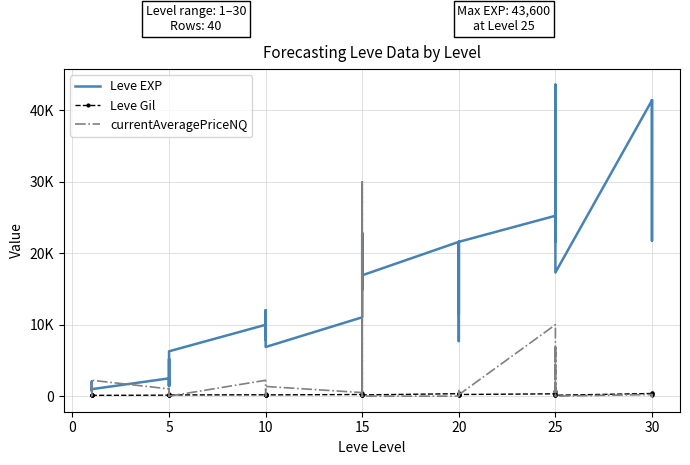

What is the sum of all Leve EXP values?

605250.0